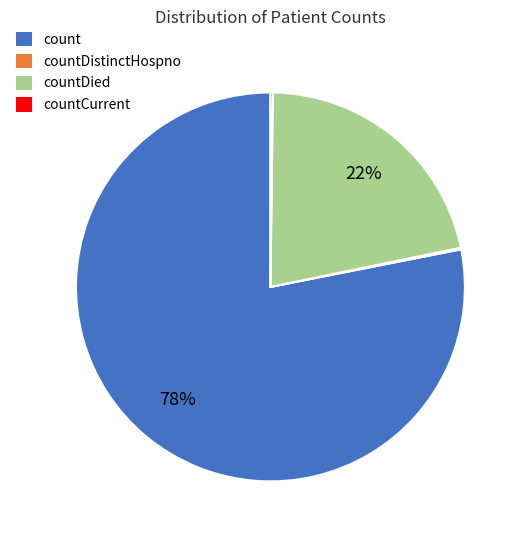

What percentage is the count slice, to the nearest percent?

78%